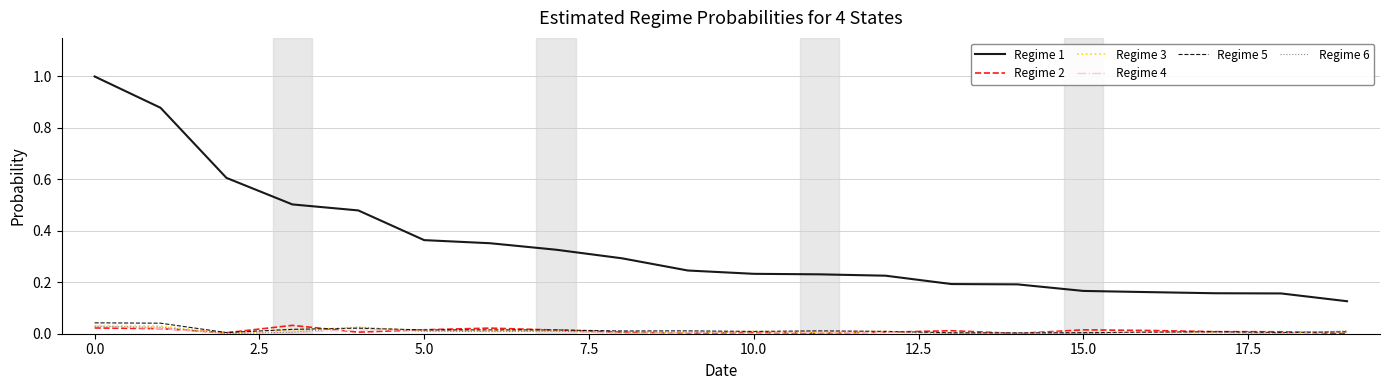

Which series has the largest total across all categories?

Regime 1